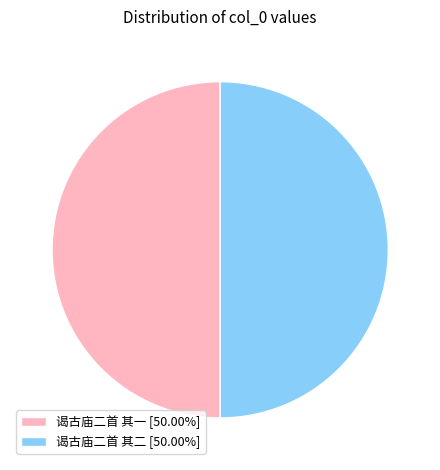

Approximately how many times larger is the value at 谒古庙二首 其二 [50.00%] compared to 谒古庙二首 其一 [50.00%]?

1.0